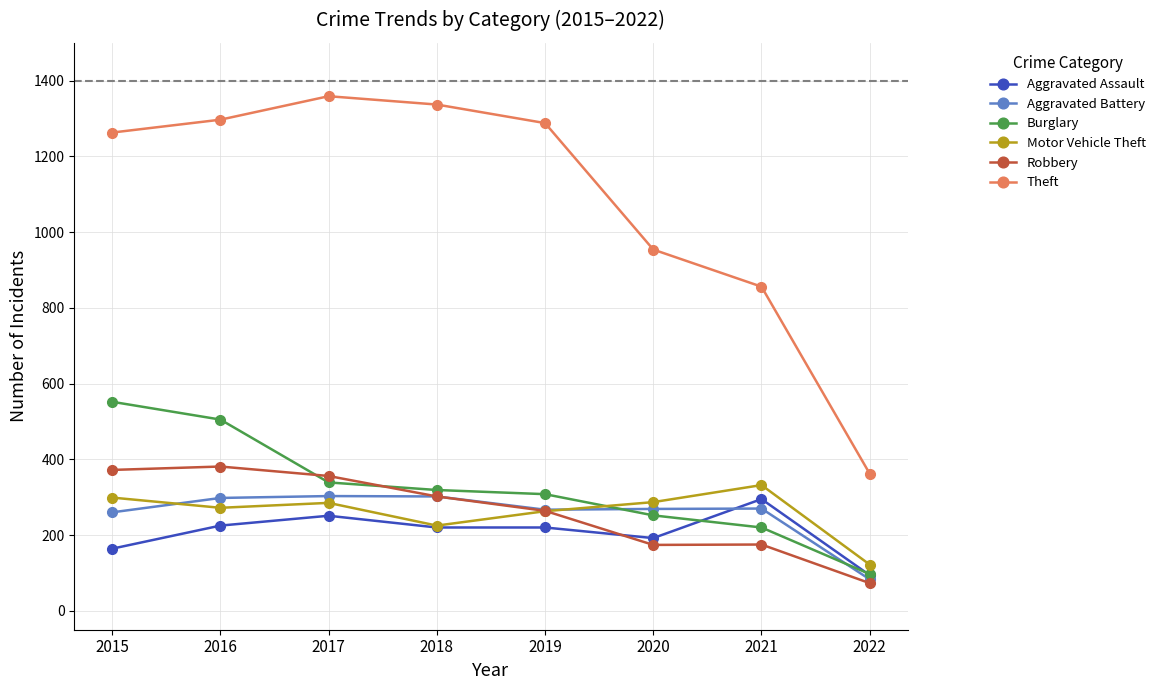

Which series has the largest total across all categories?

Theft